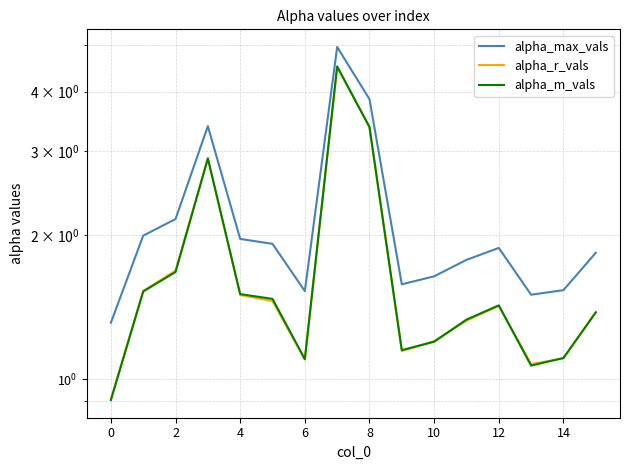

Which series has the largest total across all categories?

alpha_max_vals